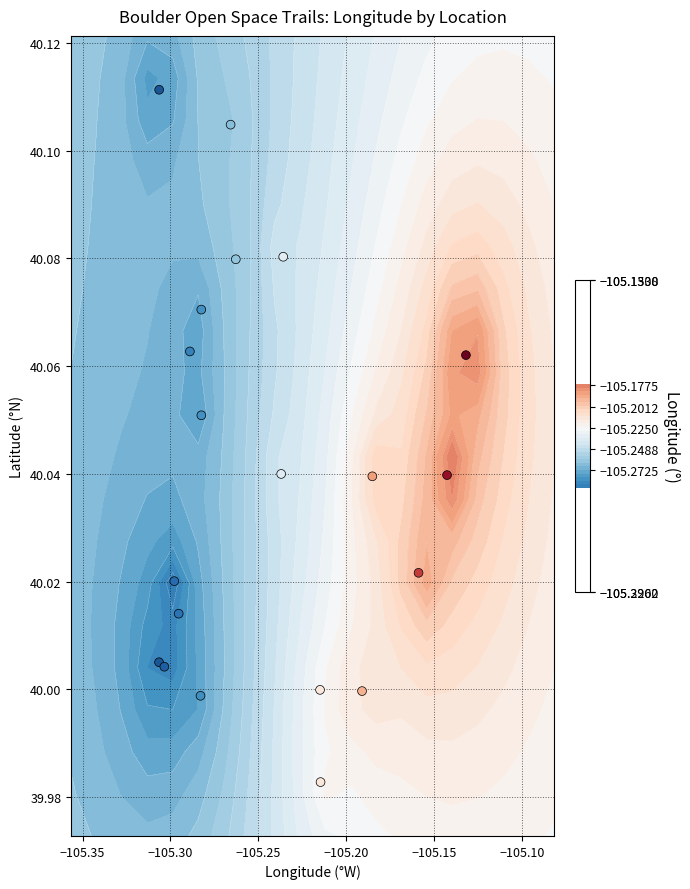

Count the number of categories in the chart.

20